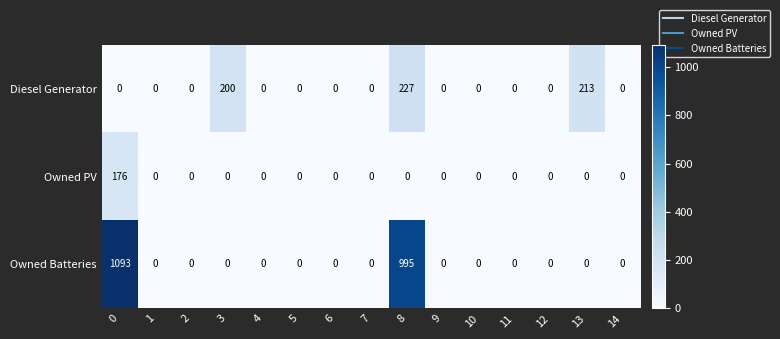

Is the value of Diesel Generator at 6 greater than the value of Owned Batteries at 8?

No